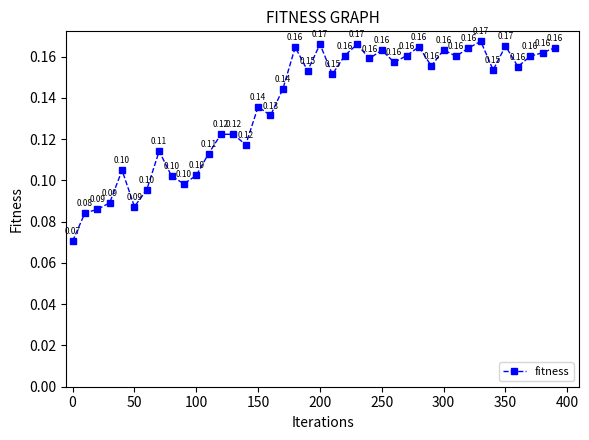

How many lines are shown in the chart?

1